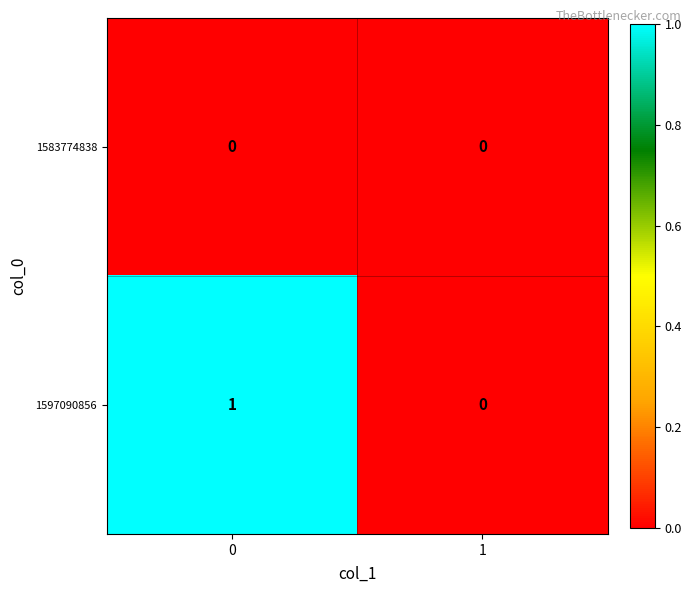

The 1597090856 series shows 0 at 1. True or false?

True